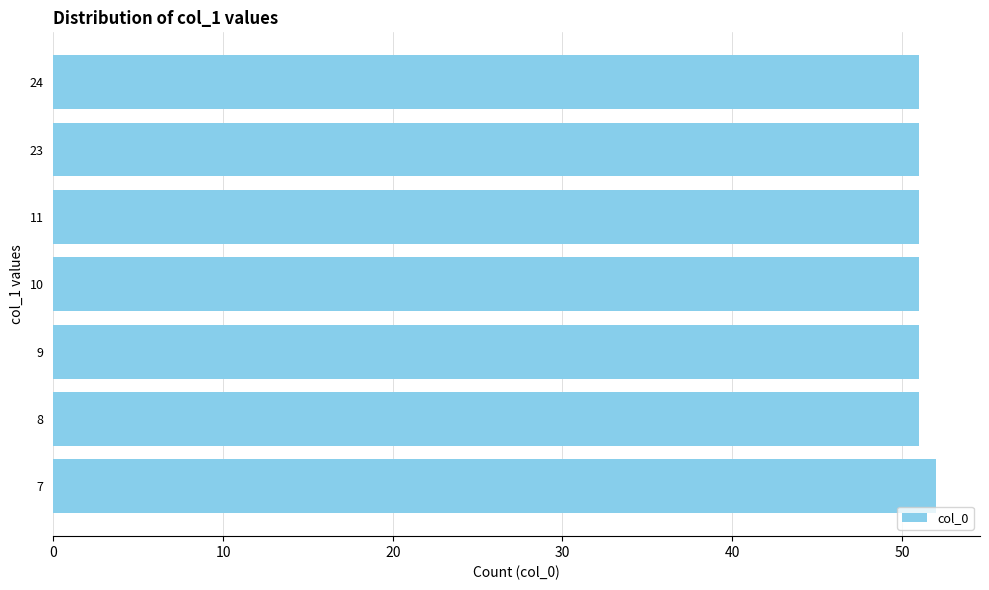

Does the chart contain any negative values?

No